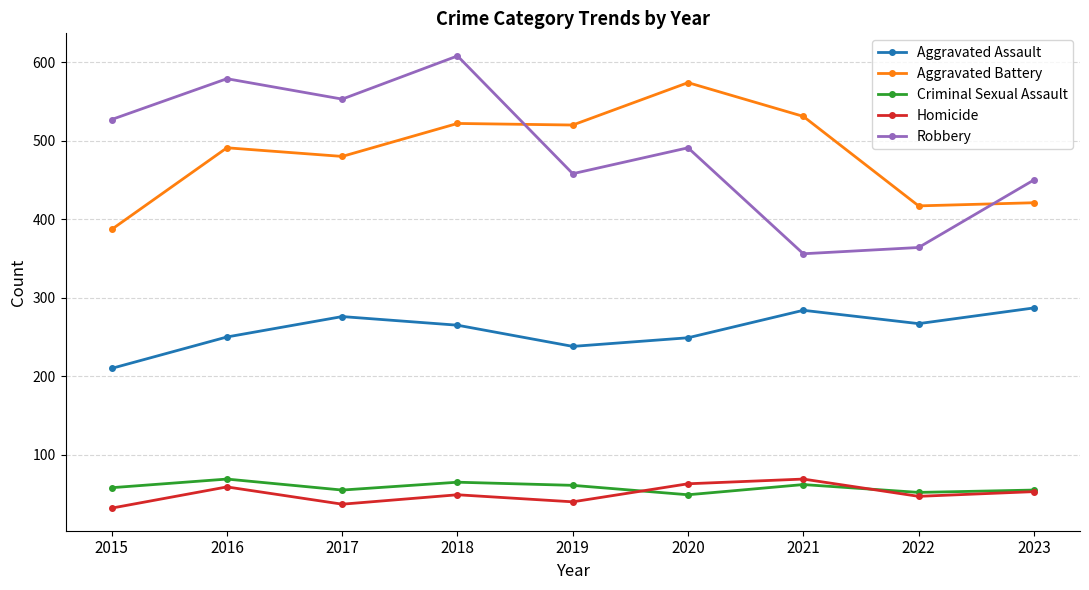

Count the number of data series in this chart.

5